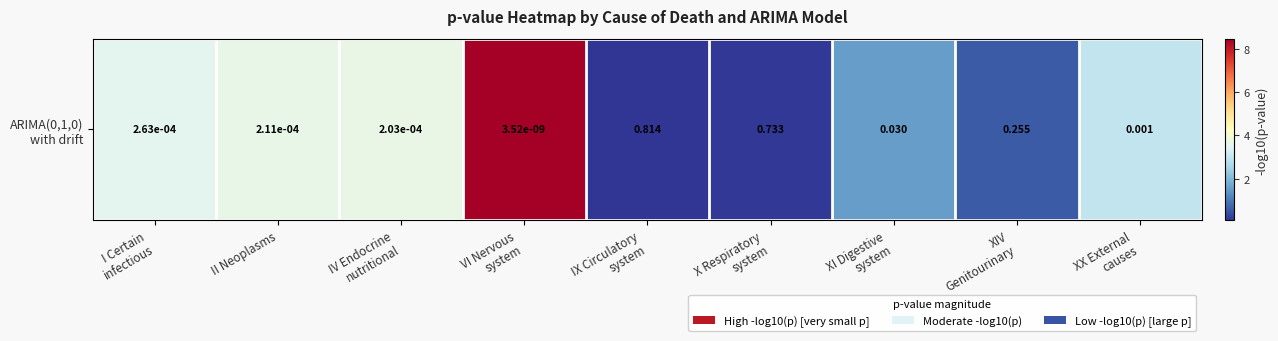

Which has a higher value, VI Nervous
system or II Neoplasms?

VI Nervous
system